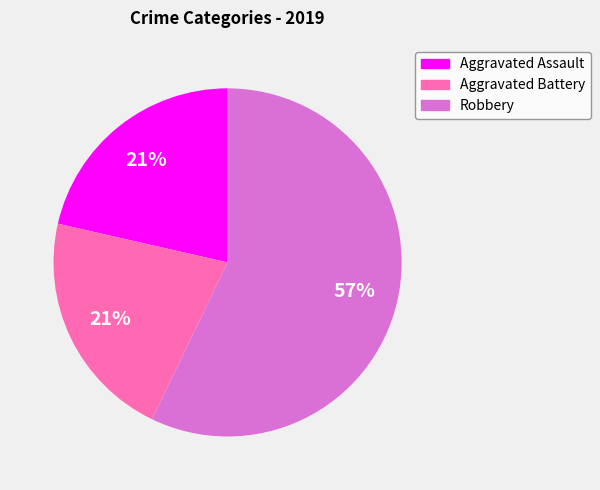

Which slice represents more than half of the pie?

Robbery